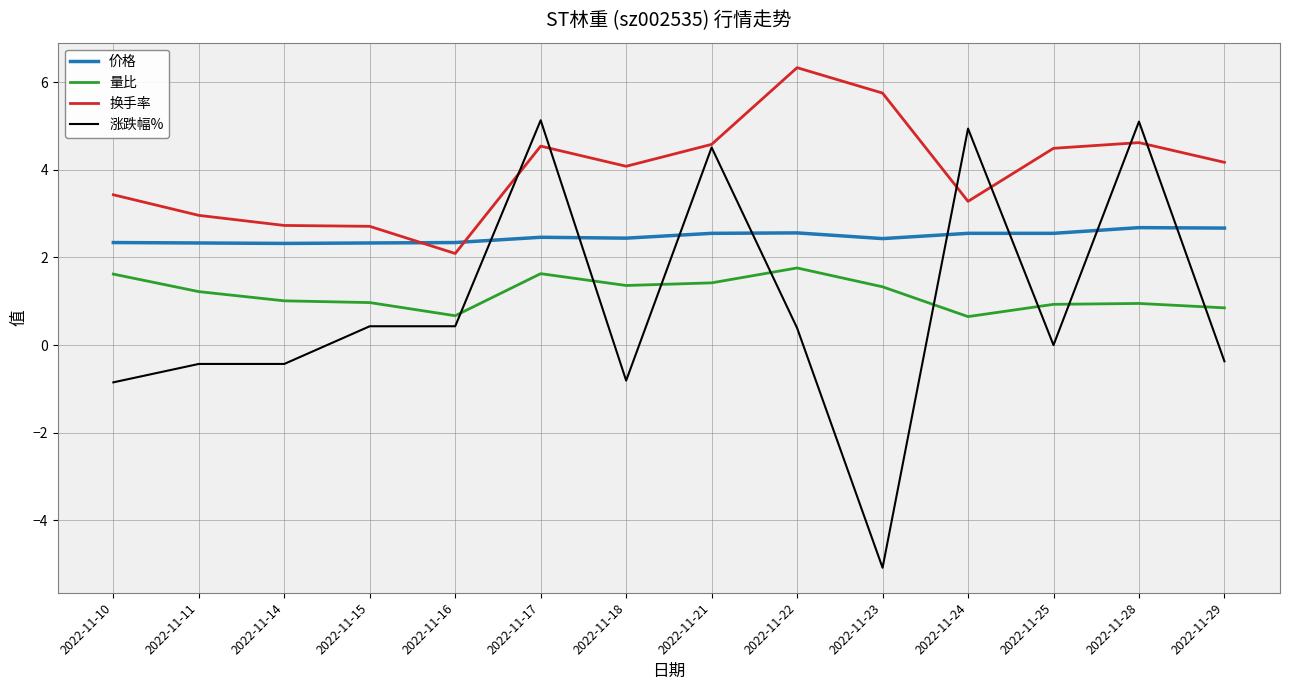

The 量比 series shows 1.0 at 2022-11-15. True or false?

True